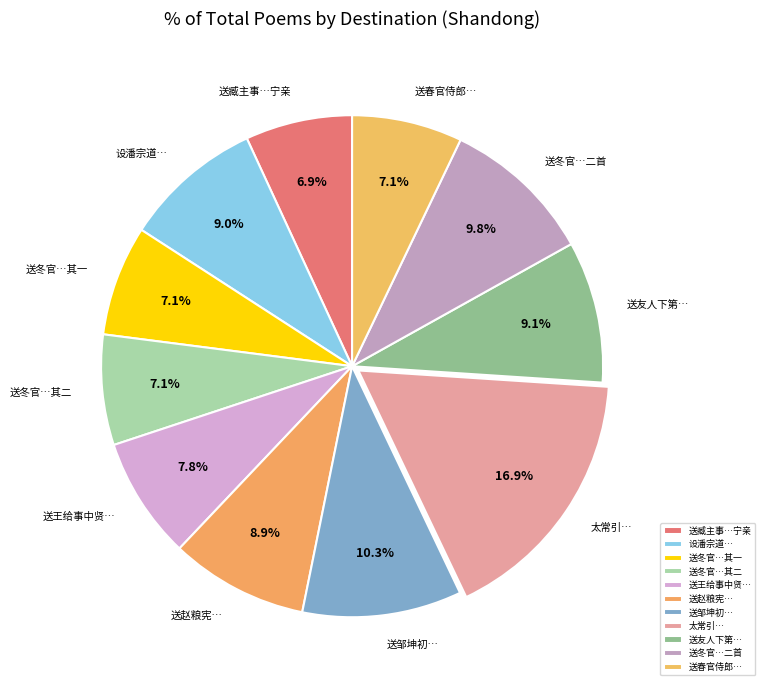

Is there any slice that represents more than half of the pie?

No